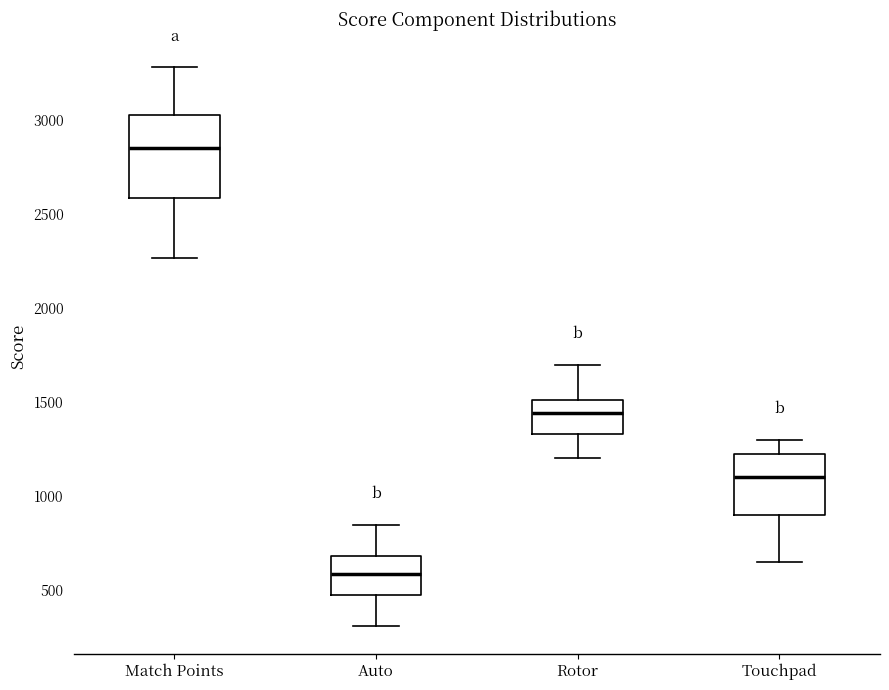

Reading left to right, read every box against the y-axis: the position of its median line, the range the box covers, and the ends of its whiskers. The values are not printed on the chart, so give them approximately, as read against the axis.

Match Points: median 2850, box 2600 to 3050, whiskers 2250 to 3300
Auto: median 600, box 450 to 700, whiskers 300 to 850
Rotor: median 1450, box 1350 to 1500, whiskers 1200 to 1700
Touchpad: median 1100, box 900 to 1250, whiskers 650 to 1300